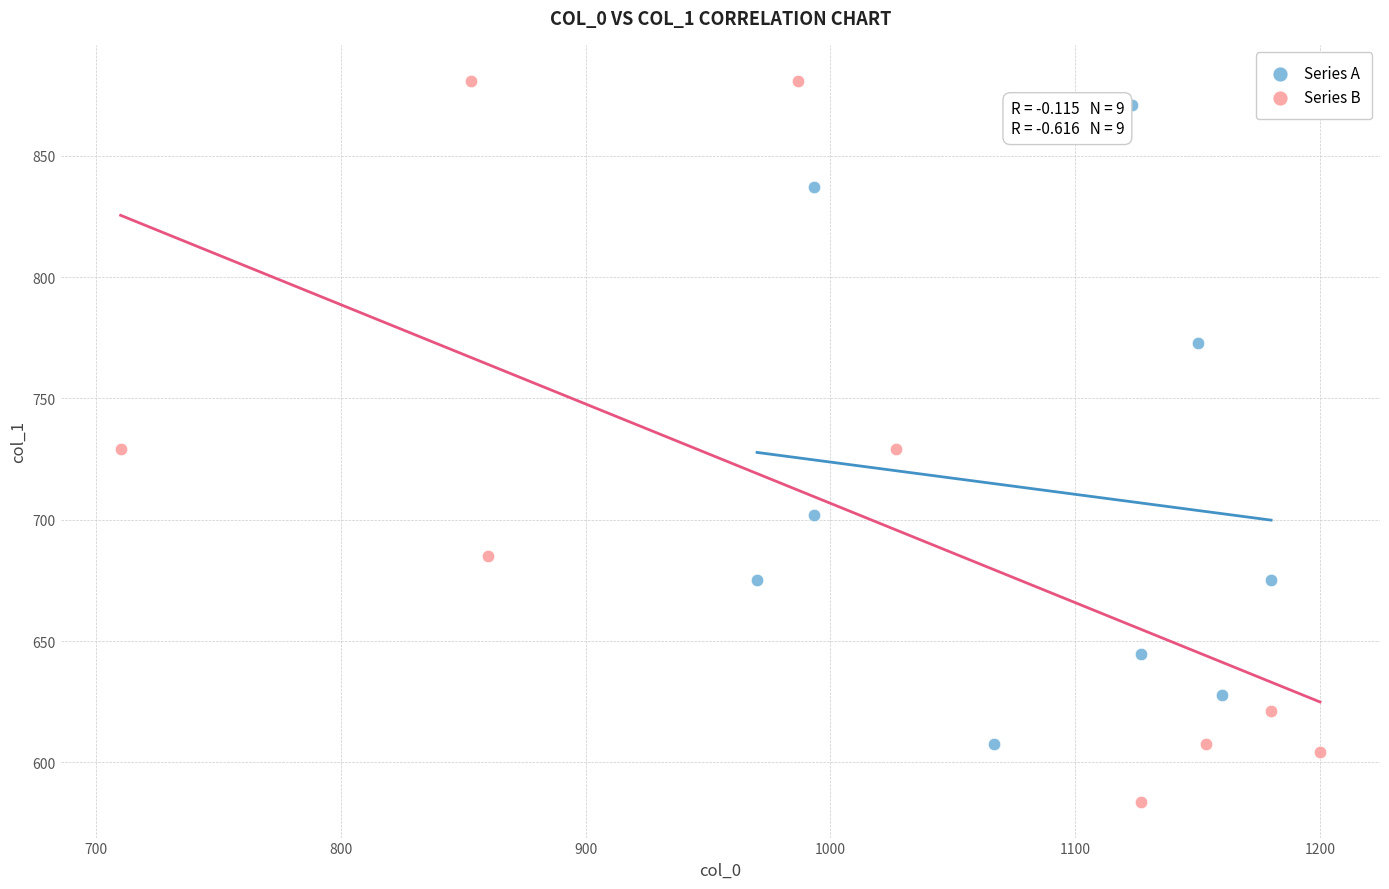

Which series contains the lowest Y value?

Series B